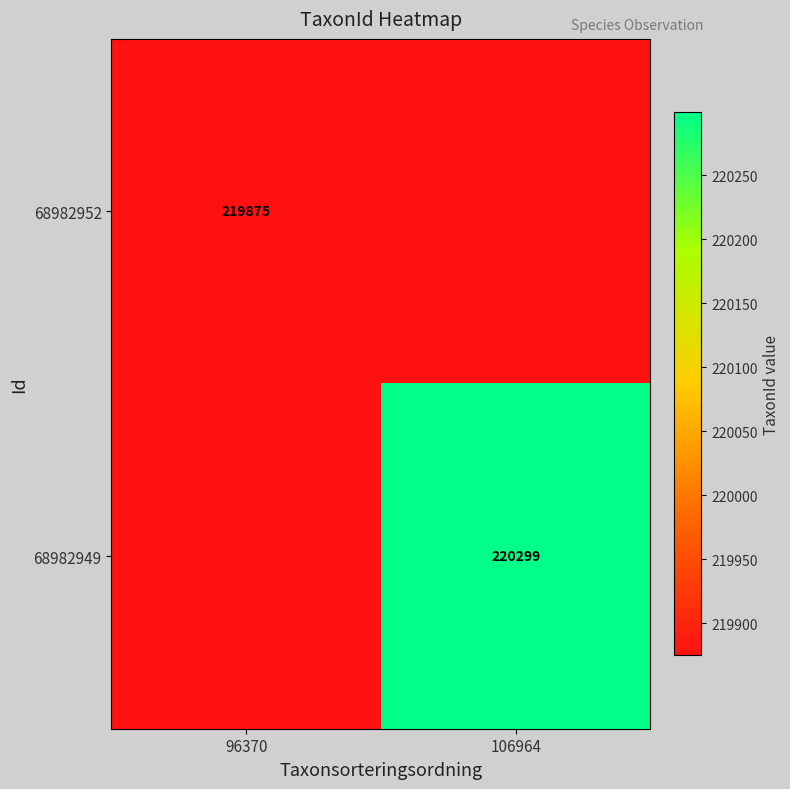

True or false: 68982949 has a value of 333987 at 106964.

False